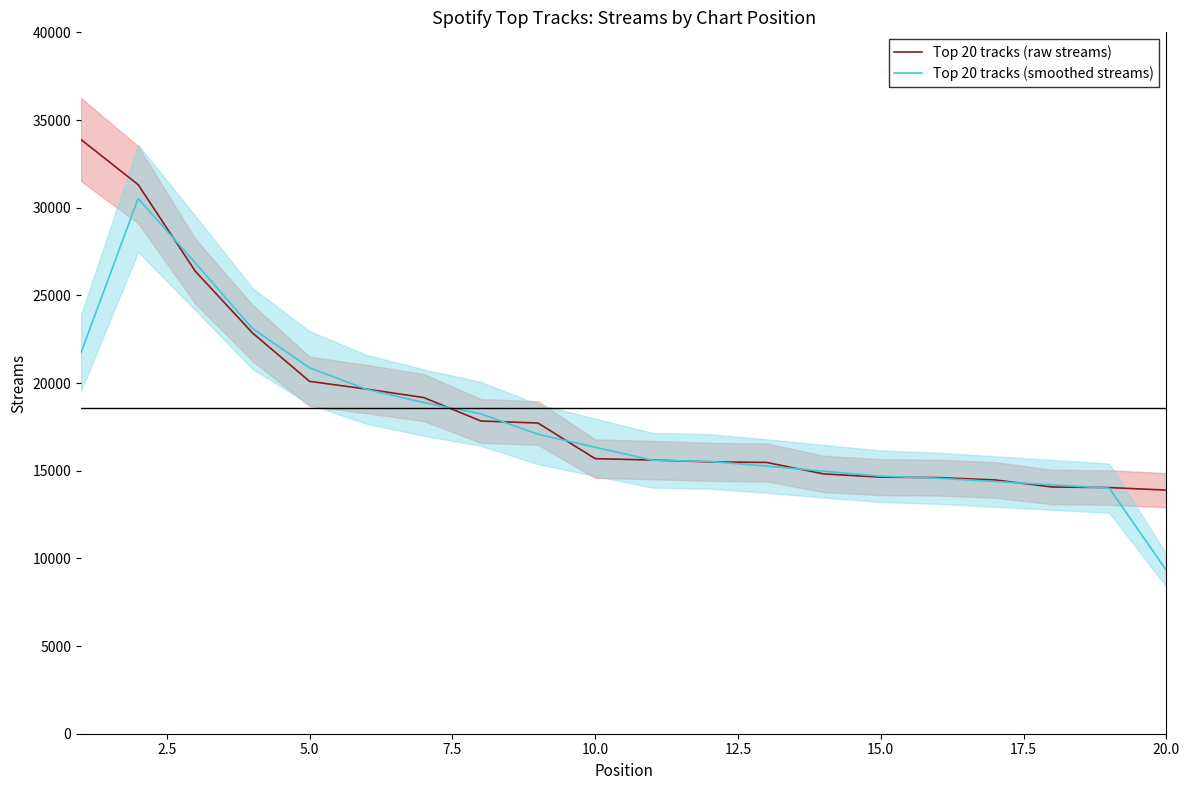

What is the maximum value for Top 20 tracks (smoothed streams)?

30523.7